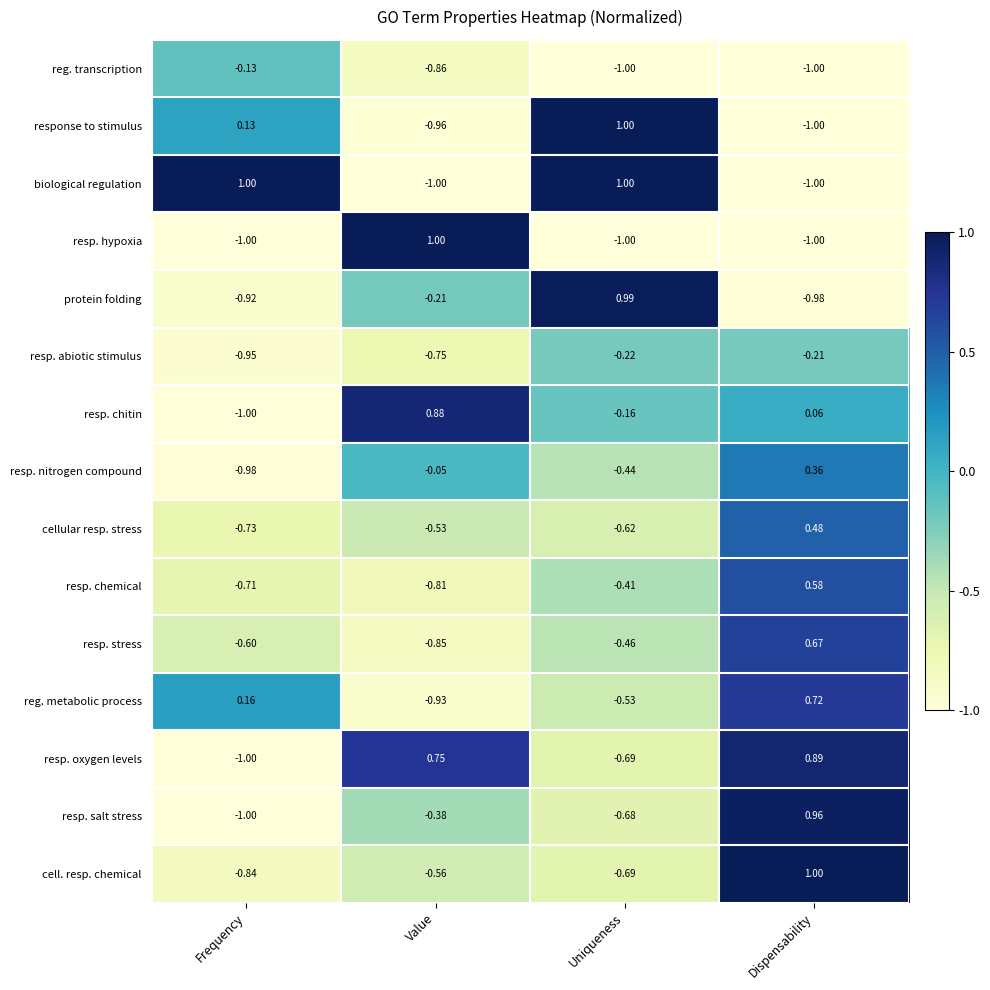

Which series changed the most between Frequency and Dispensability?

biological regulation